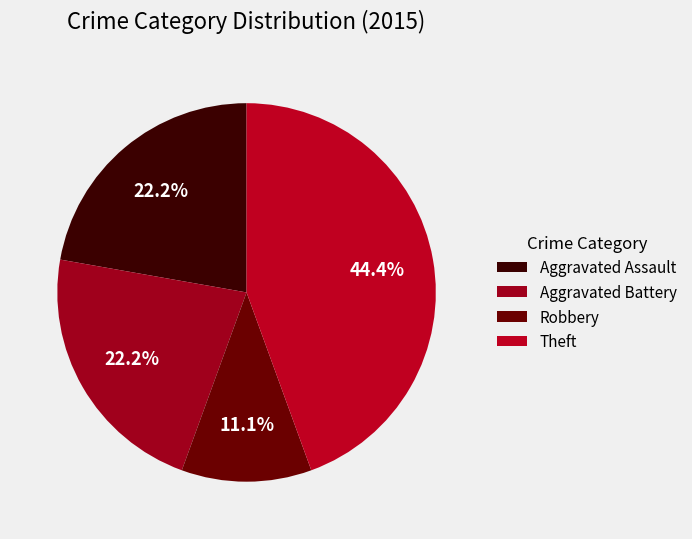

Which category has the smallest portion of the pie?

Robbery